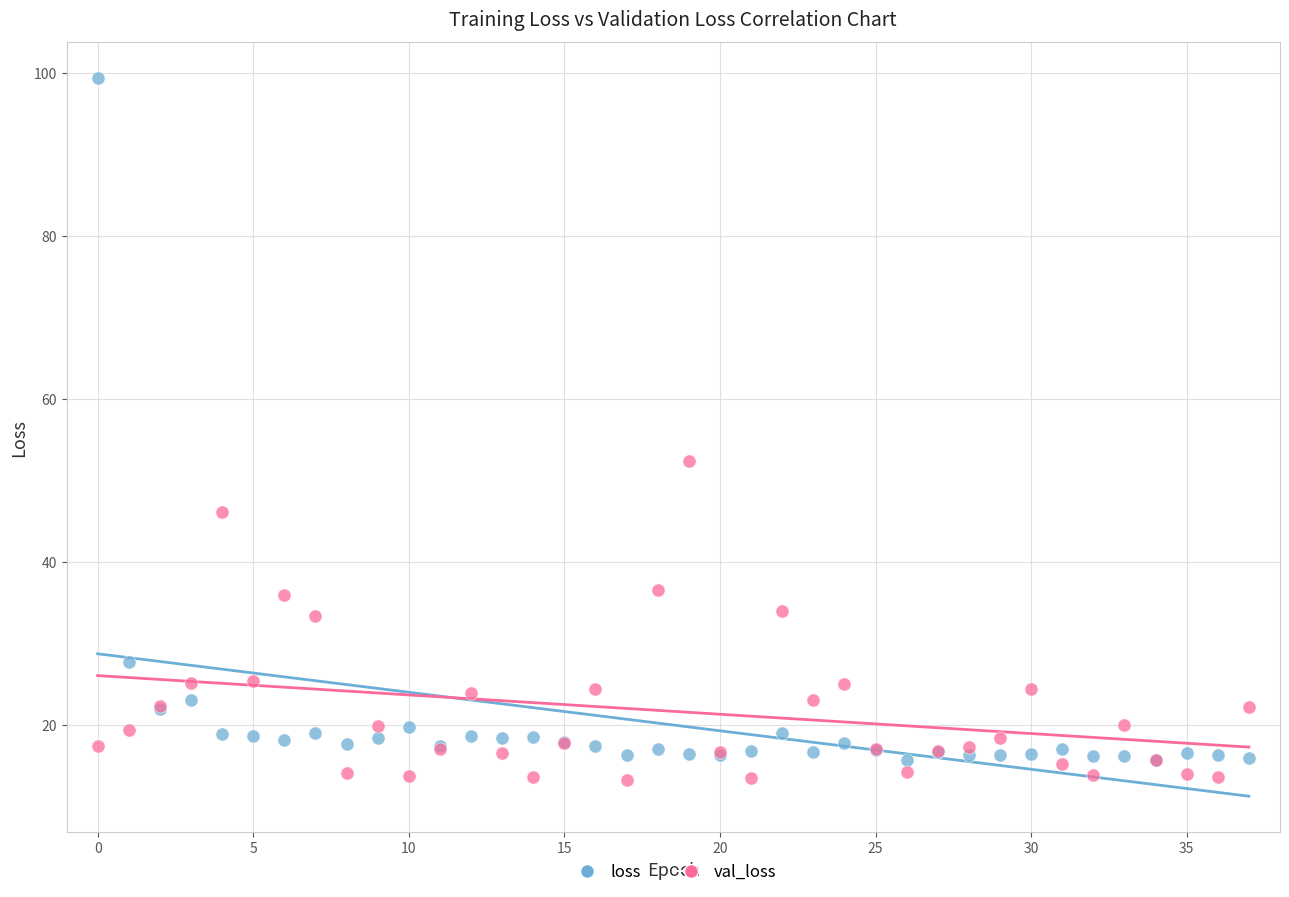

In the loss series, what Y value is closest to 57?

27.7